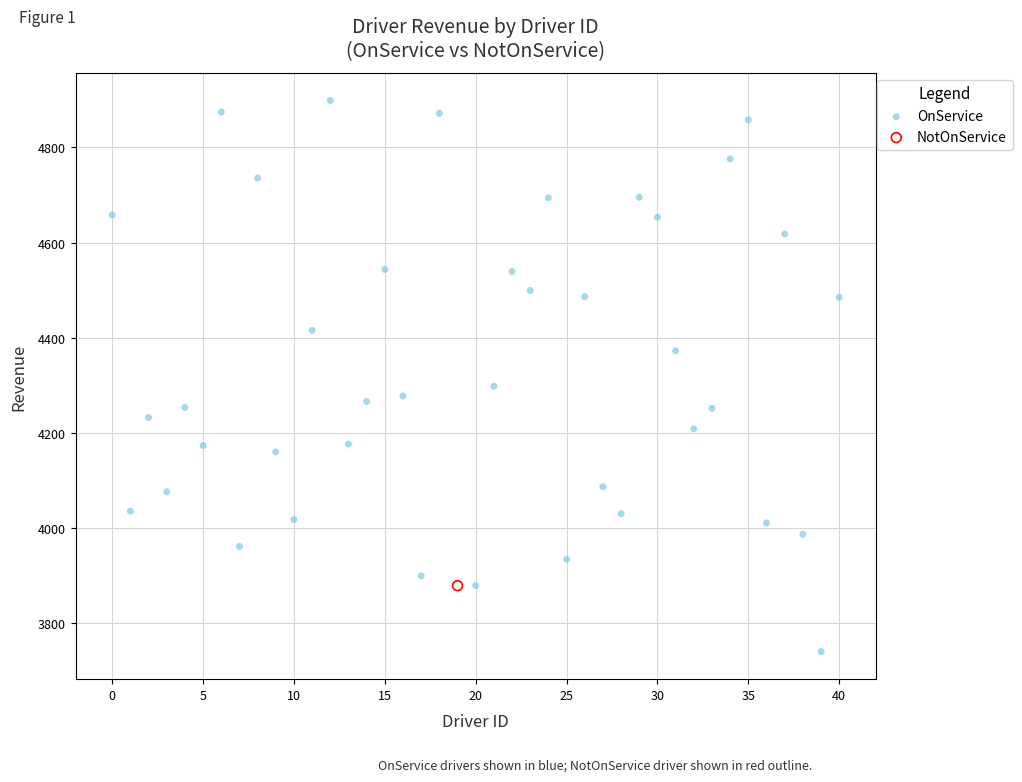

What are all the series names shown in the legend?

OnService, NotOnService